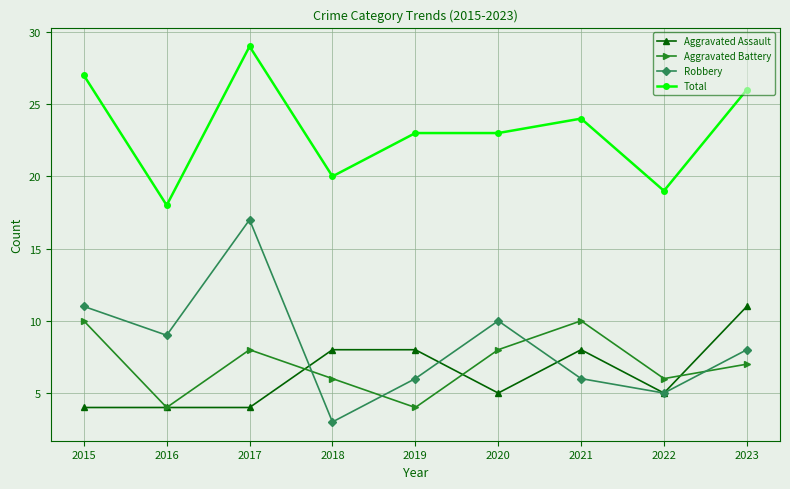

Where does the Robbery series first go above 8?

2015